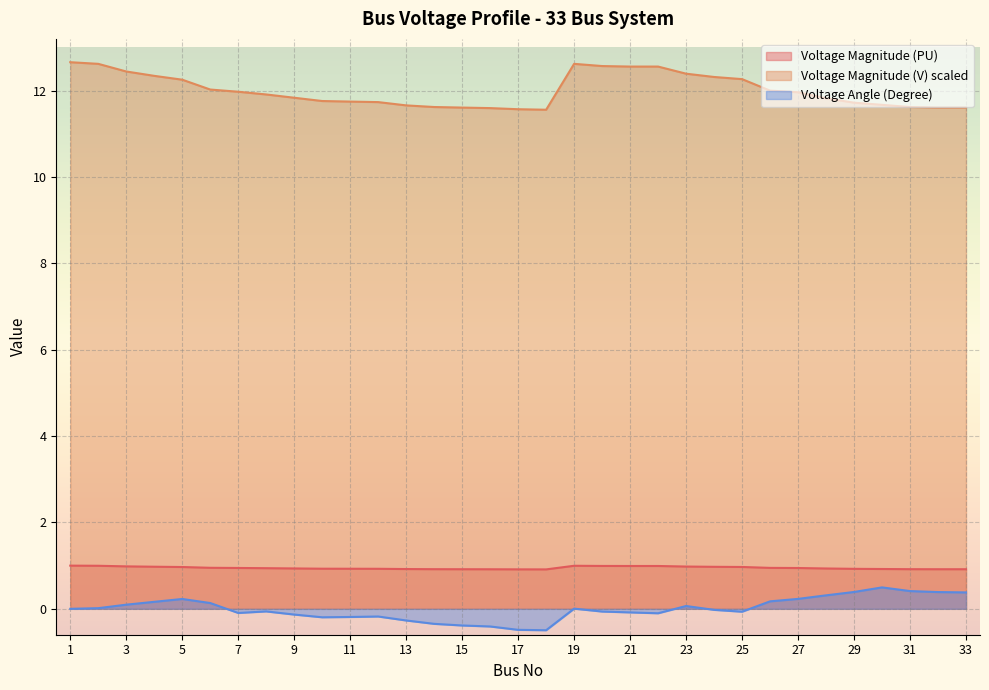

What is the value of the Voltage Magnitude (PU) point at the 23rd from the left?

1.0